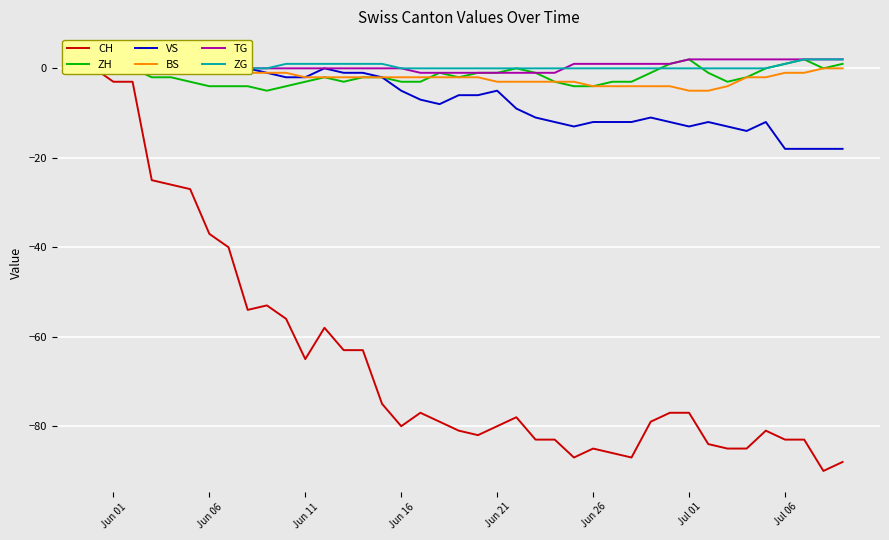

What is the lowest value of the ZH series?

-5